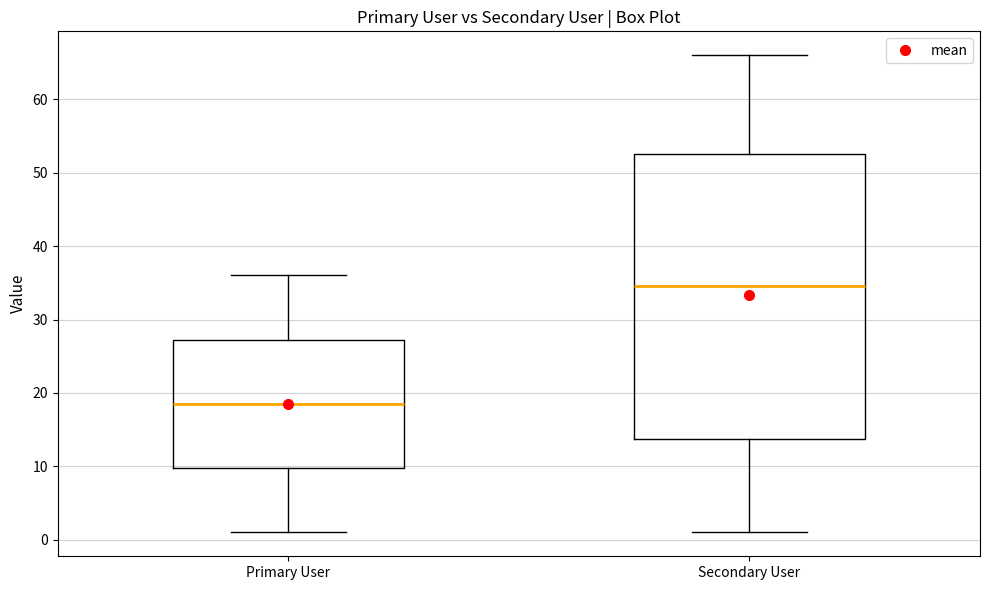

Reading left to right, read every box against the y-axis: the position of its median line, the range the box covers, and the ends of its whiskers. The values are not printed on the chart, so give them approximately, as read against the axis.

Primary User: median 19, box 10 to 27, whiskers 1 to 36
Secondary User: median 35, box 14 to 53, whiskers 1 to 66